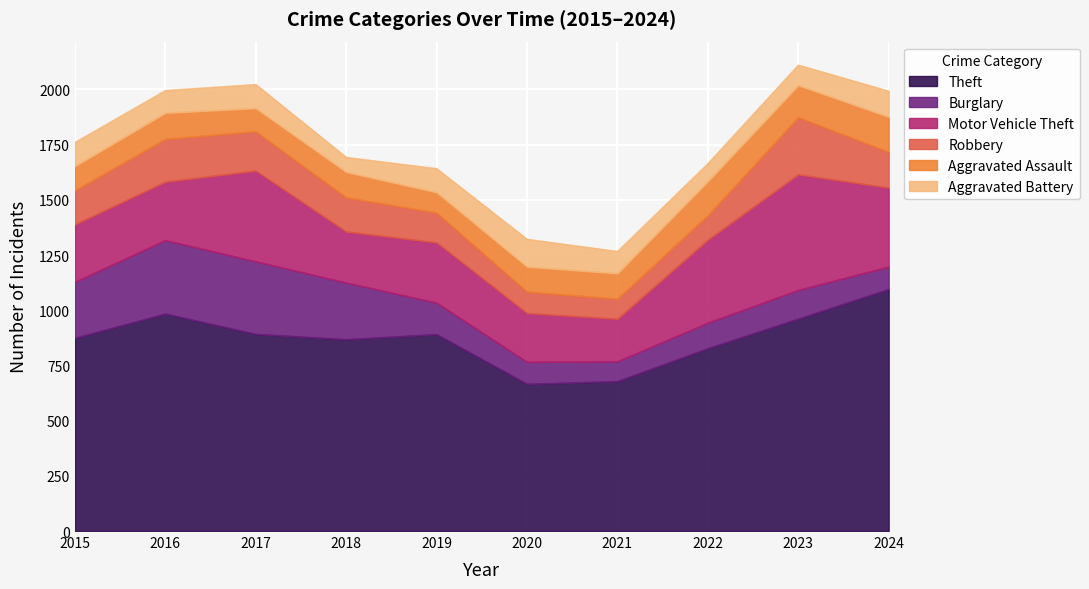

What is the spread (max minus min) of values at 2016?

882